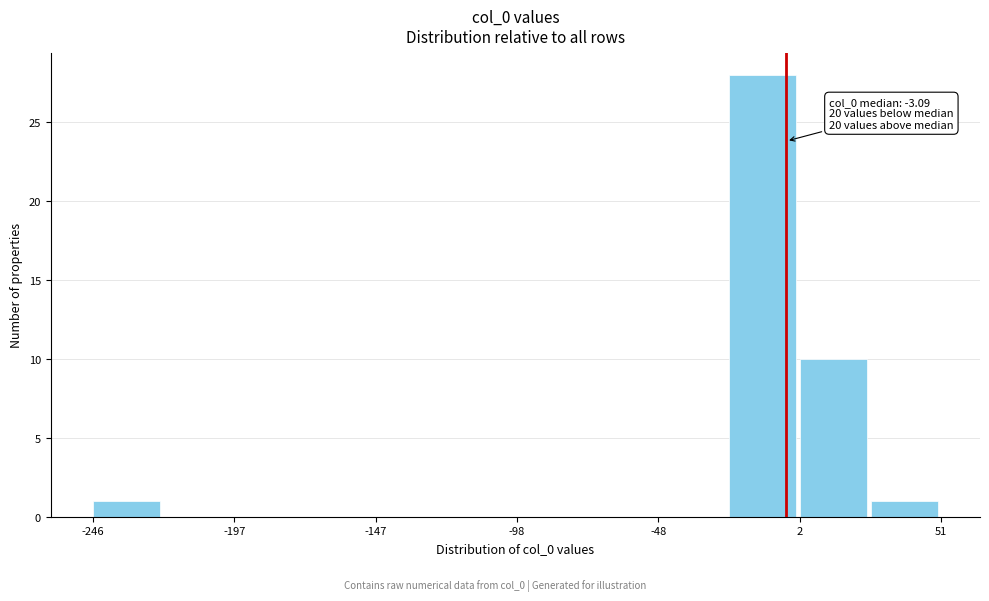

Which range on the x-axis has the tallest bar?

-25 to 0